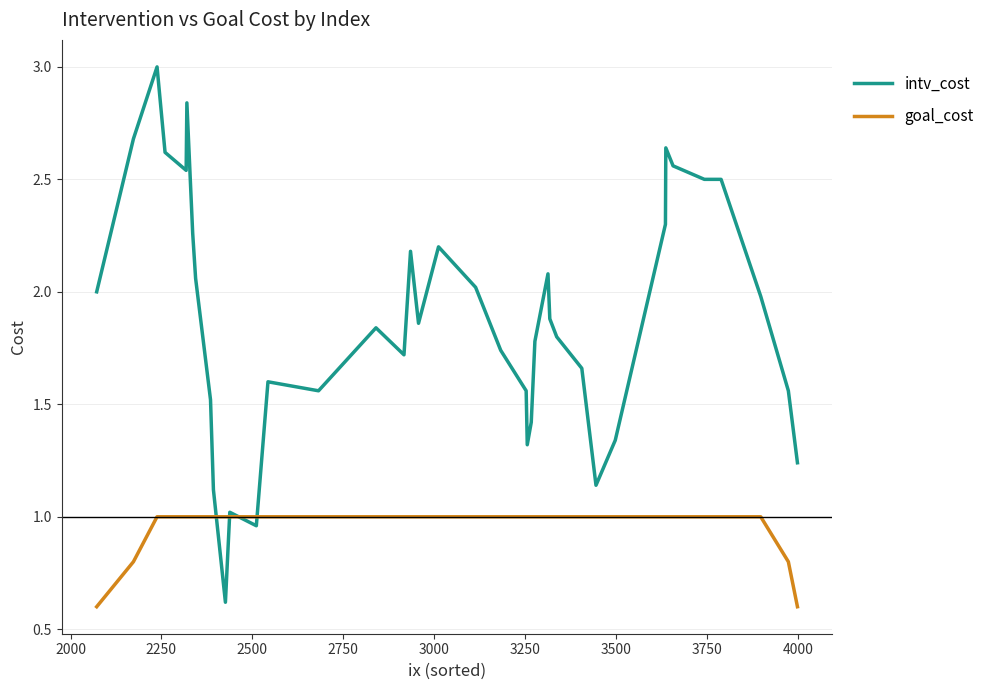

How many values in the intv_cost series are below 1?

2